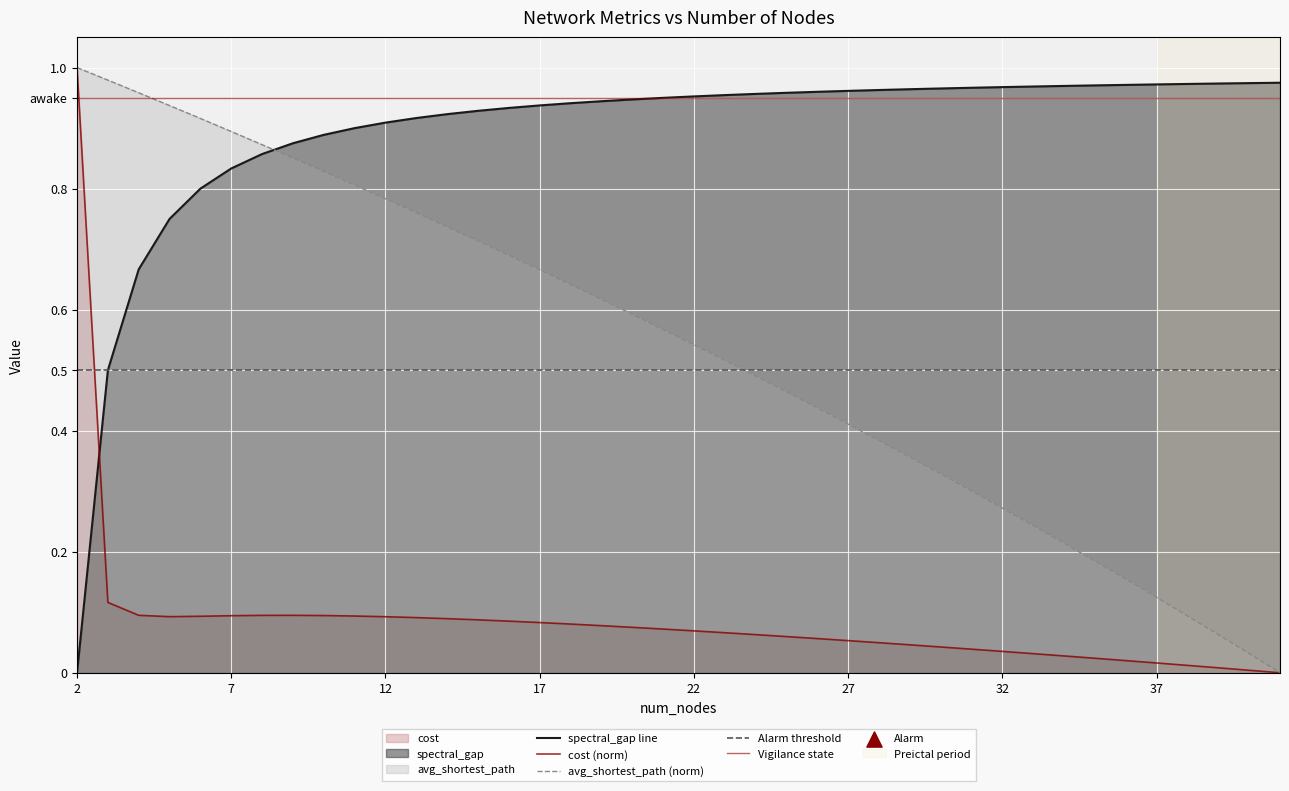

At which category is the sum across all series the highest?

2